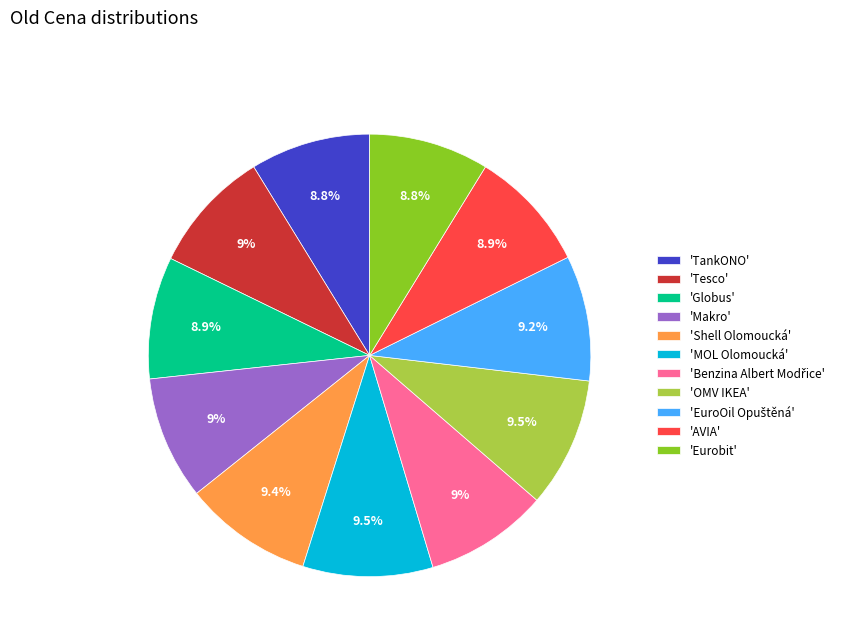

What portion of the pie excludes 'AVIA'?

91.1%